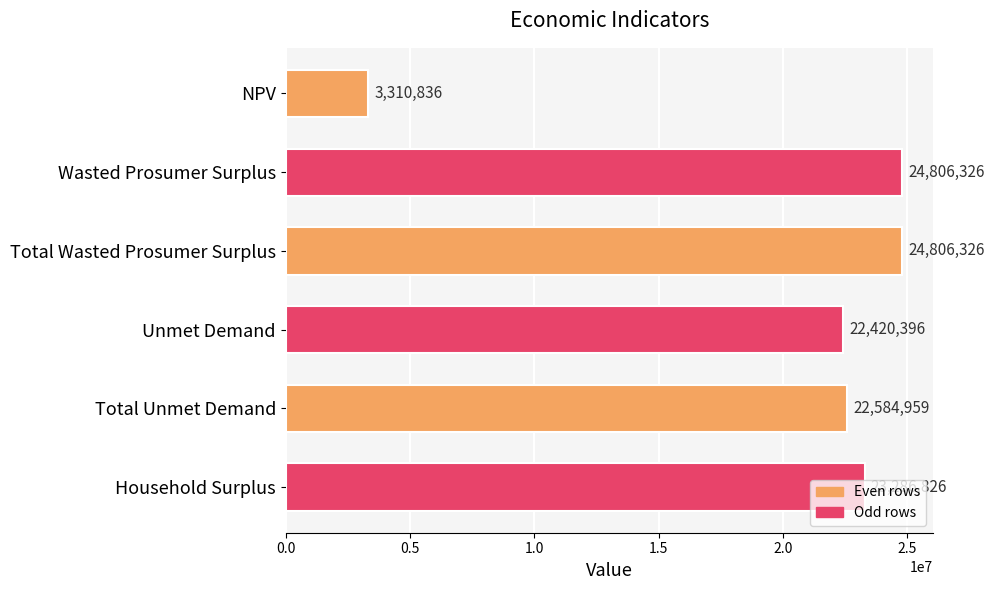

What is the ratio of the value at Household Surplus to the value at Total Wasted Prosumer Surplus?

0.9